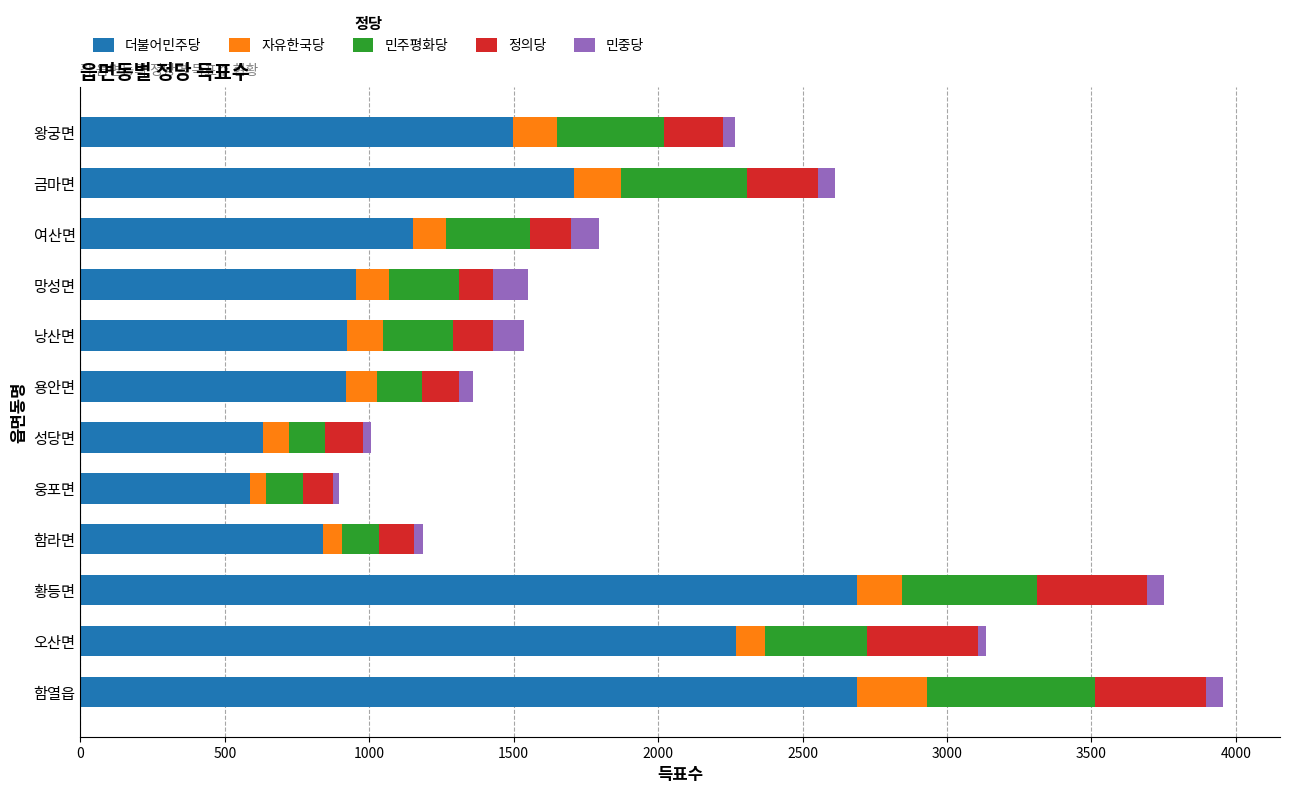

The value of 더불어민주당 at 함열읍 is 2689. True or false?

True